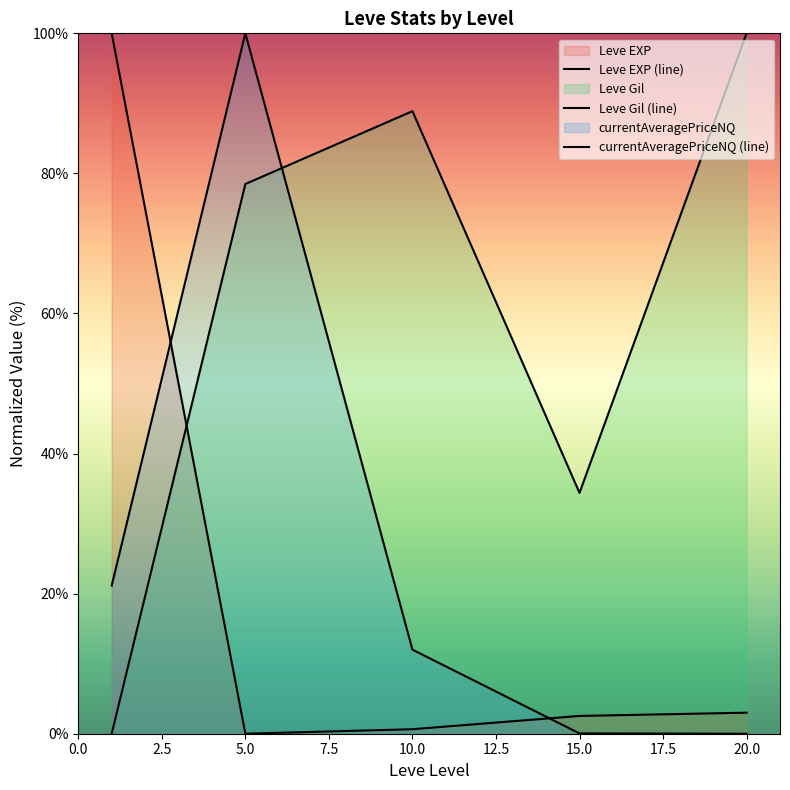

How many lines are shown in the chart?

3